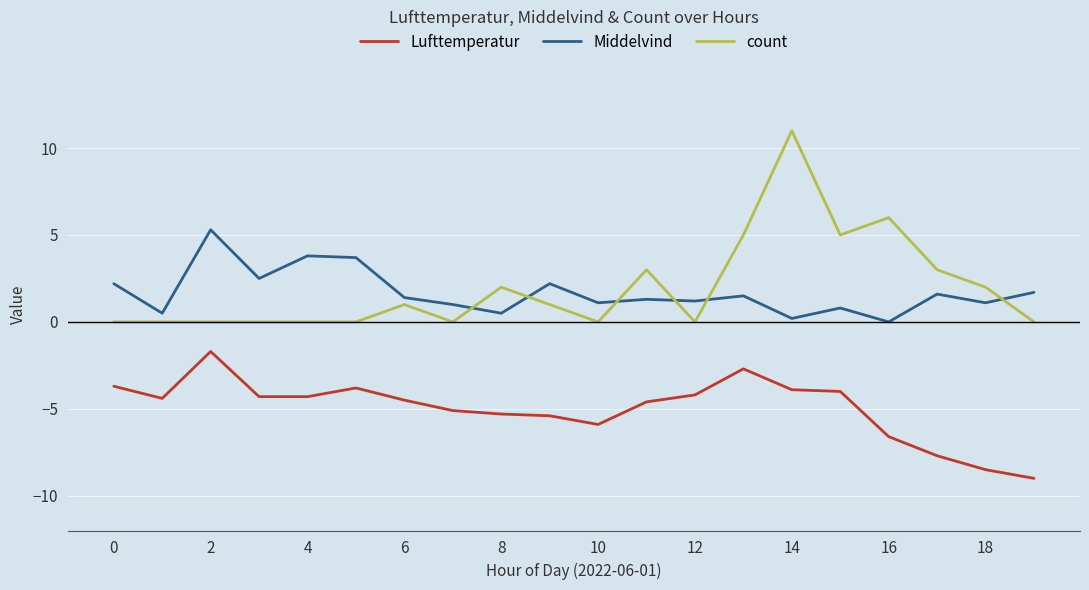

Which series has the widest spread of values?

count